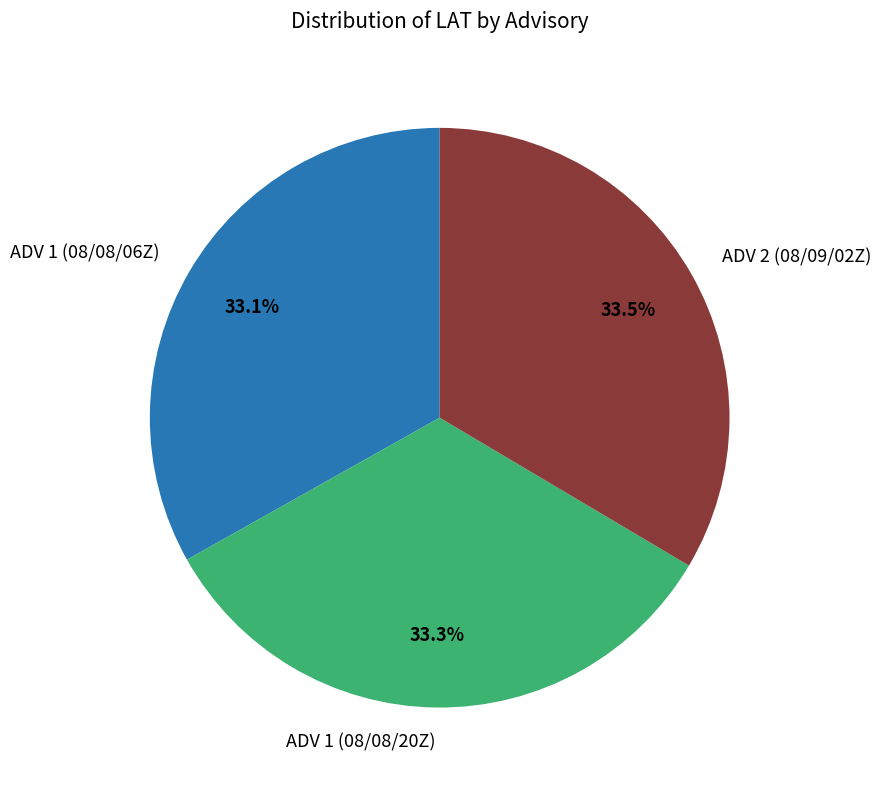

How many segments does this pie chart have?

3